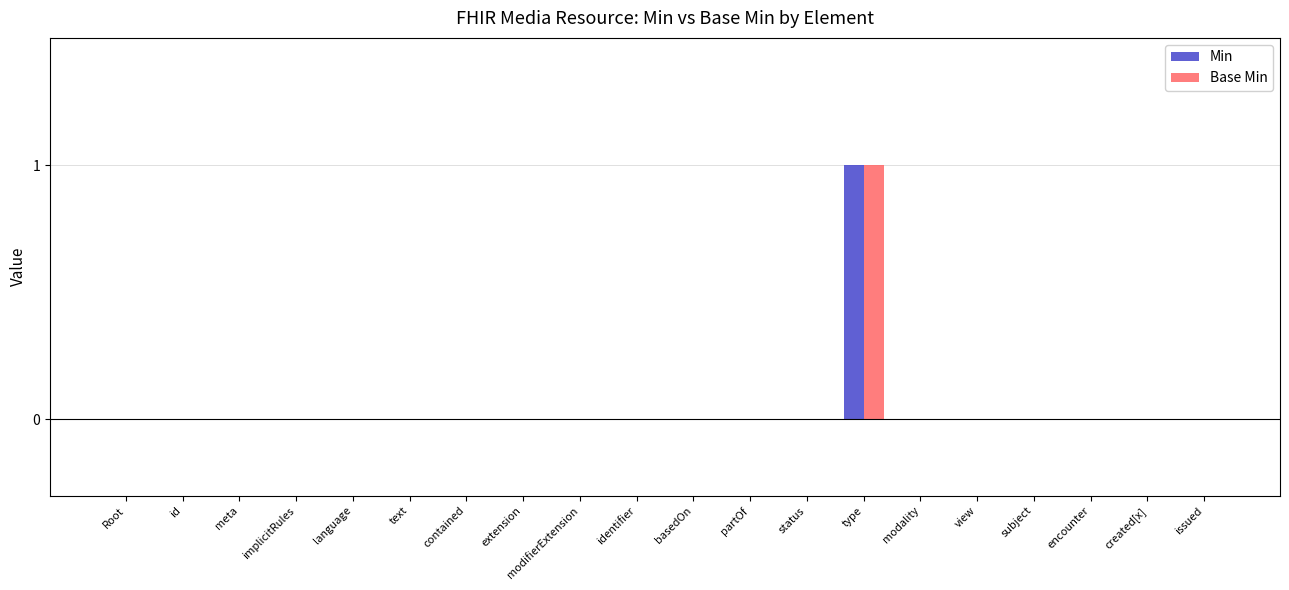

At which category is the sum across all series the highest?

type